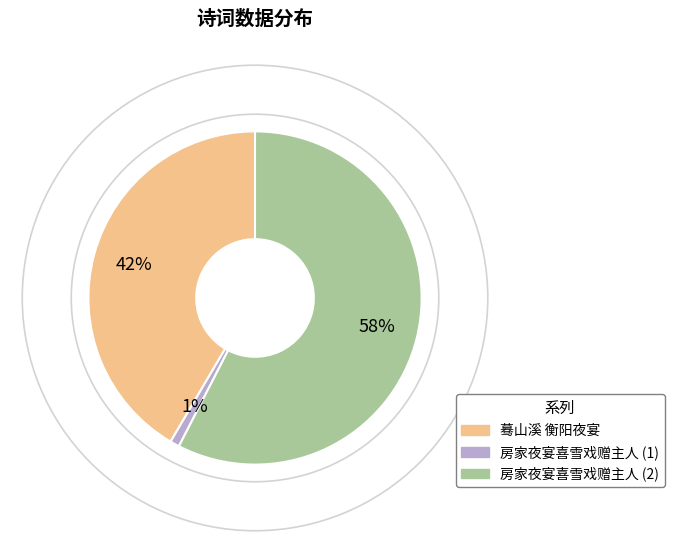

To the nearest percent, what is the average slice percentage?

33%